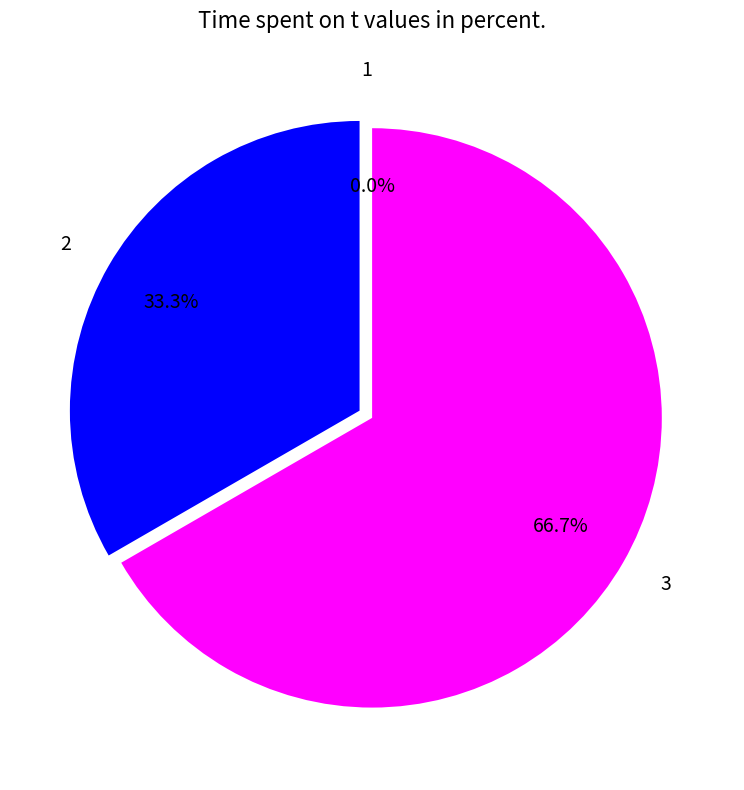

To the nearest percent, what is the difference between the 3 and 1 slice percentages?

67%